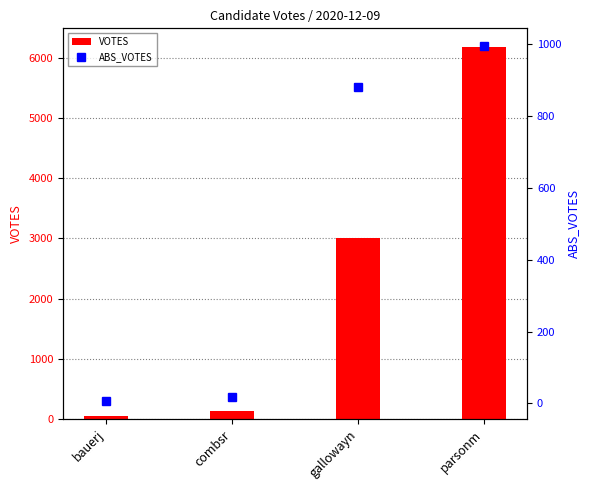

At parsonm, list the series in order from smallest to largest.

ABS_VOTES, VOTES